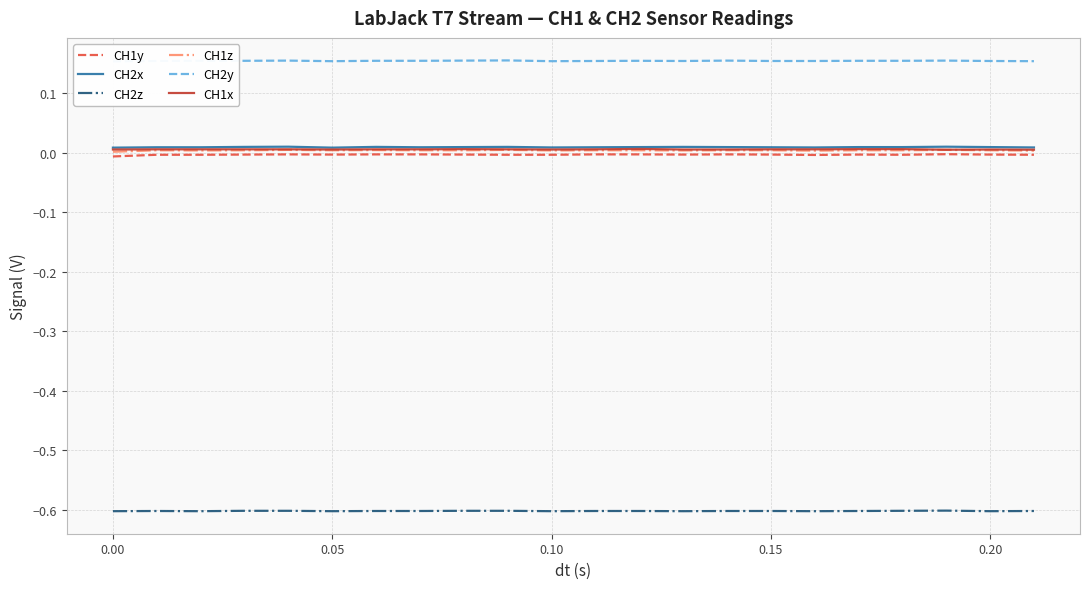

How many data points does each series have?

22